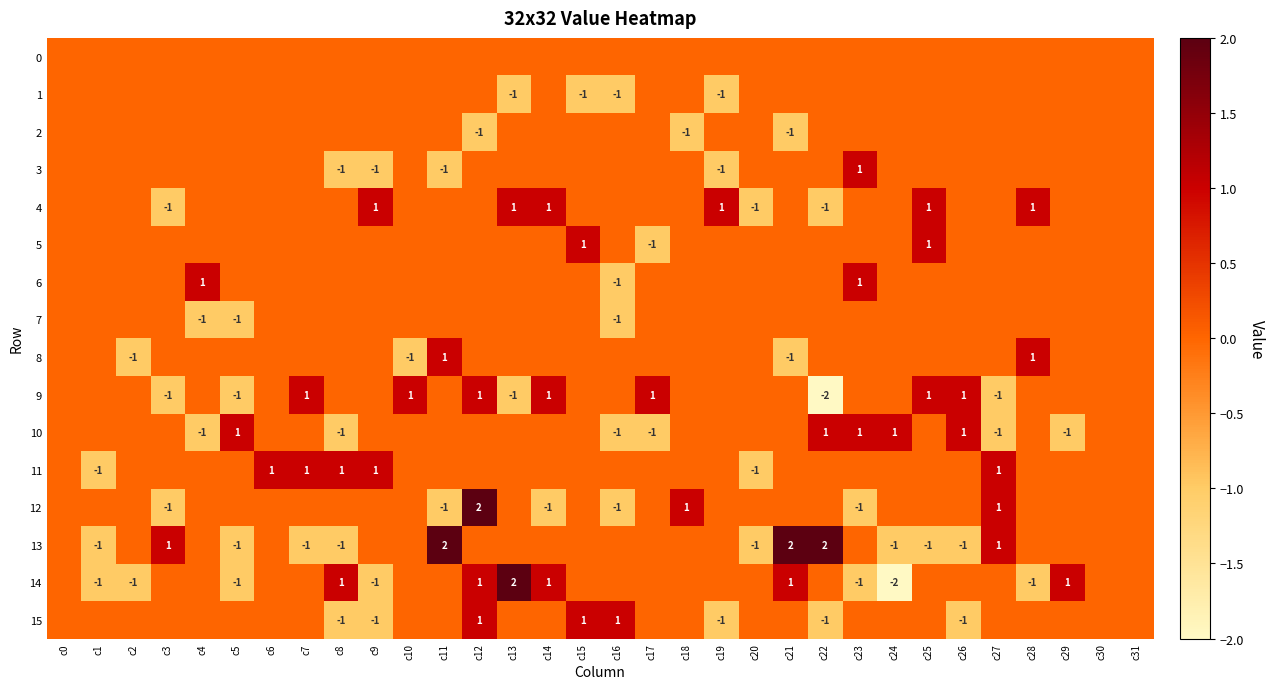

The 11 series shows 1 at c27. True or false?

True